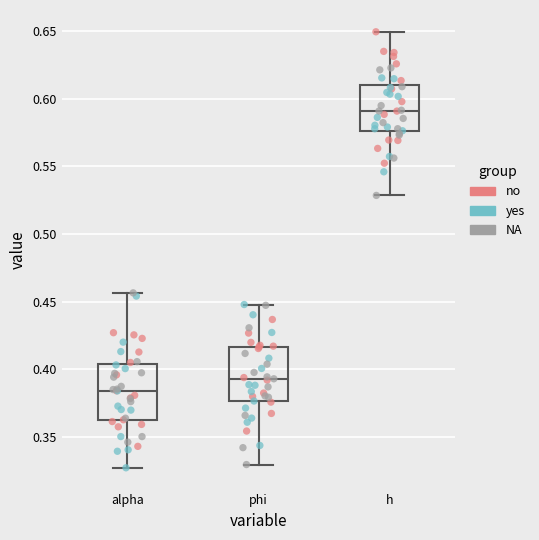

Where does the upper whisker of the box for phi end on the y-axis? The values are not printed on the chart, so give them approximately, as read against the axis.

0.450